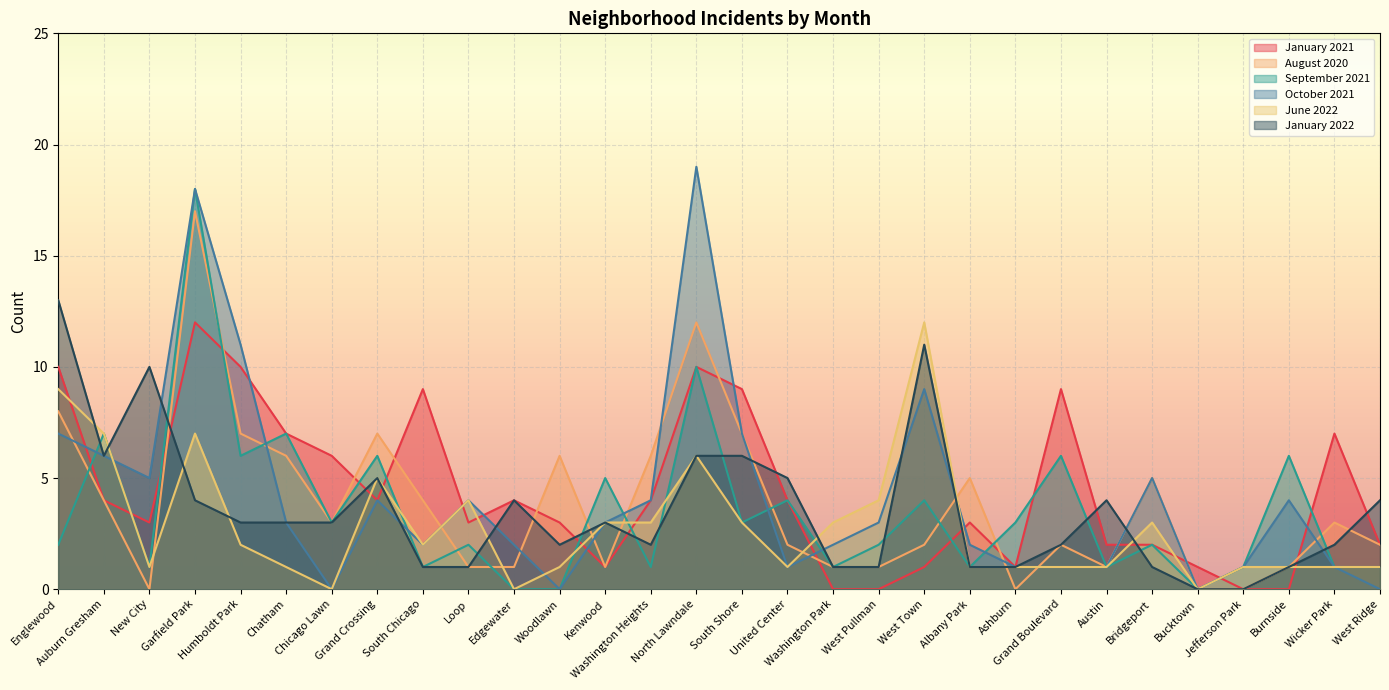

Which series has the largest range (max minus min)?

October 2021